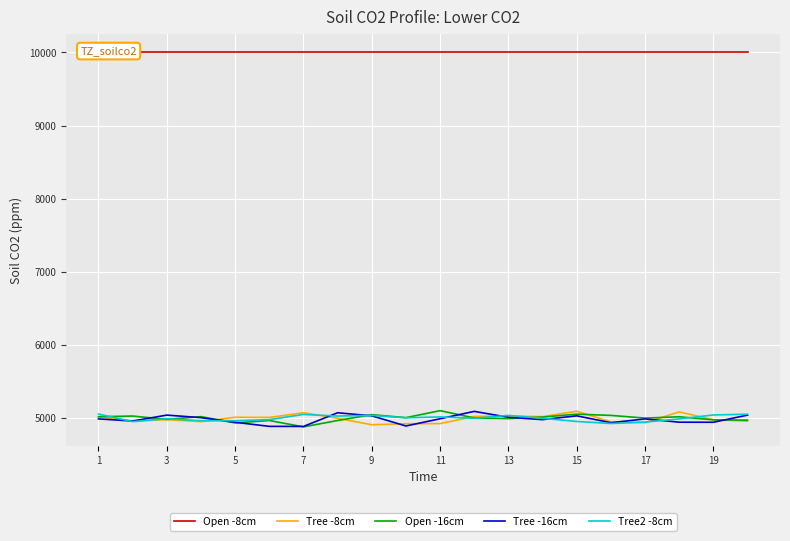

The Tree -16cm series shows 7649 at 17. True or false?

False